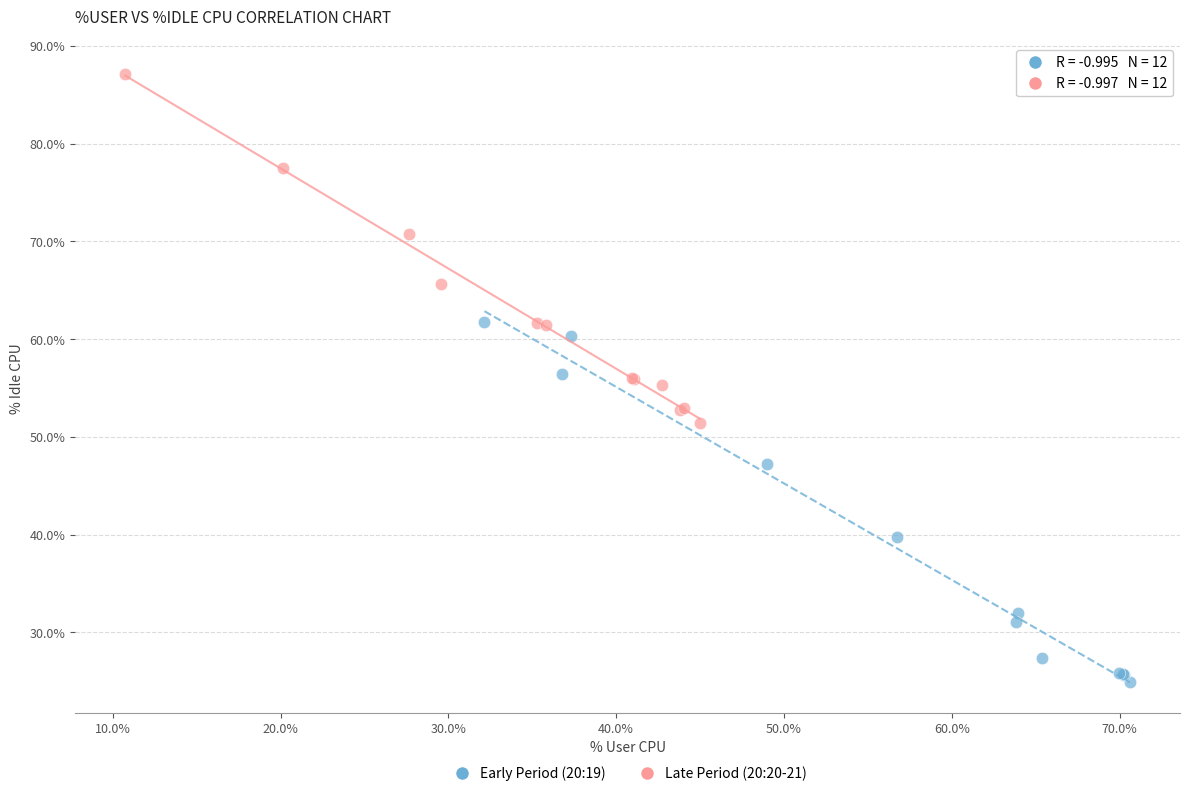

What are all the series names shown in the legend?

Early Period (20:19), Late Period (20:20-21)